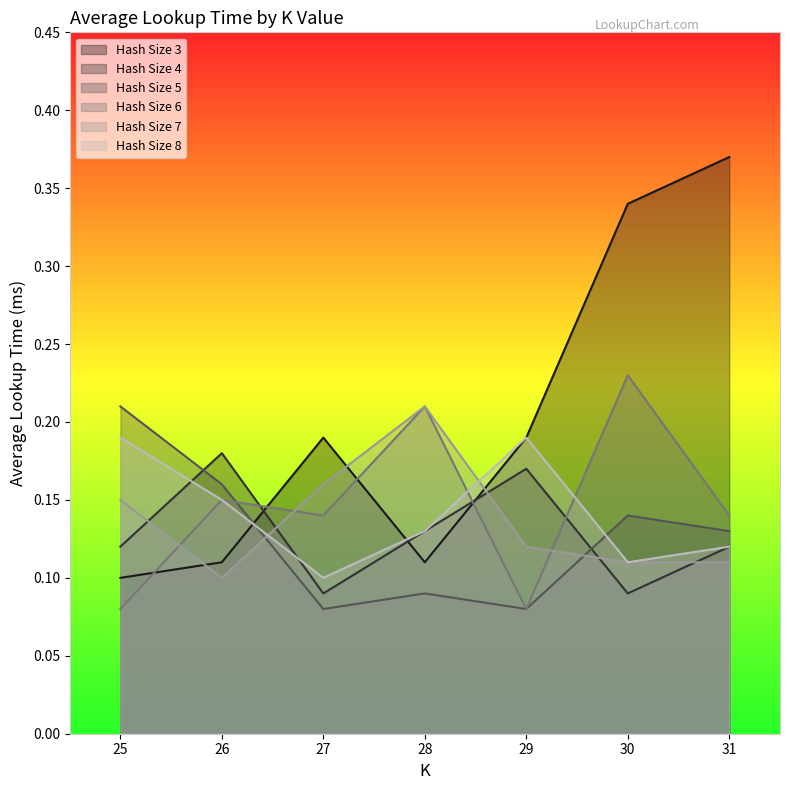

What is the maximum value shown in the chart?

0.4